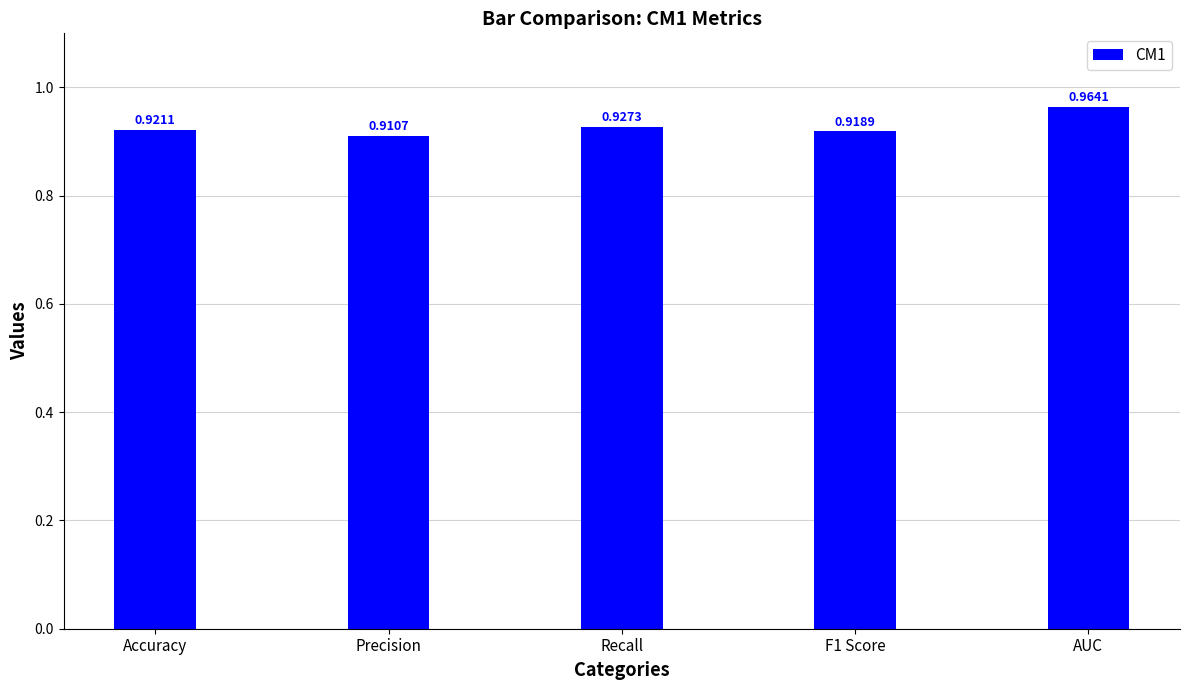

Which label corresponds to the smallest value in the chart?

Precision